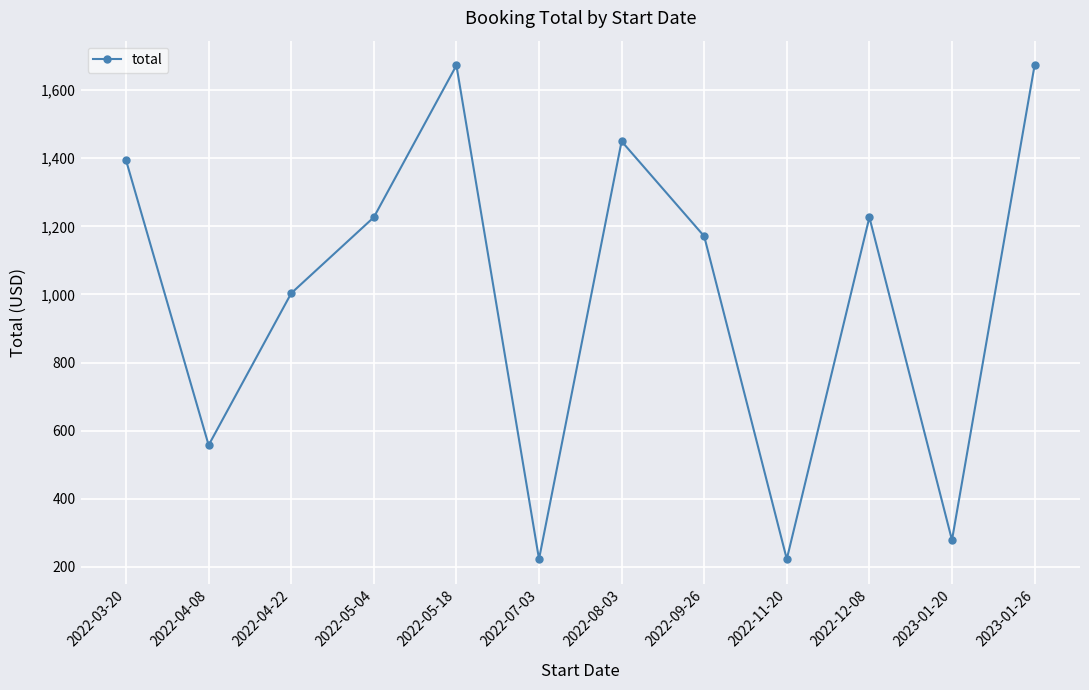

Reading left to right, list all the values displayed in this chart.

2022-03-20=1393.8	2022-04-08=557.5	2022-04-22=1003.5	2022-05-04=1226.5	2022-05-18=1672.5	2022-07-03=223.0	2022-08-03=1449.5	2022-09-26=1170.8	2022-11-20=223.0	2022-12-08=1226.5	2023-01-20=278.8	2023-01-26=1672.5